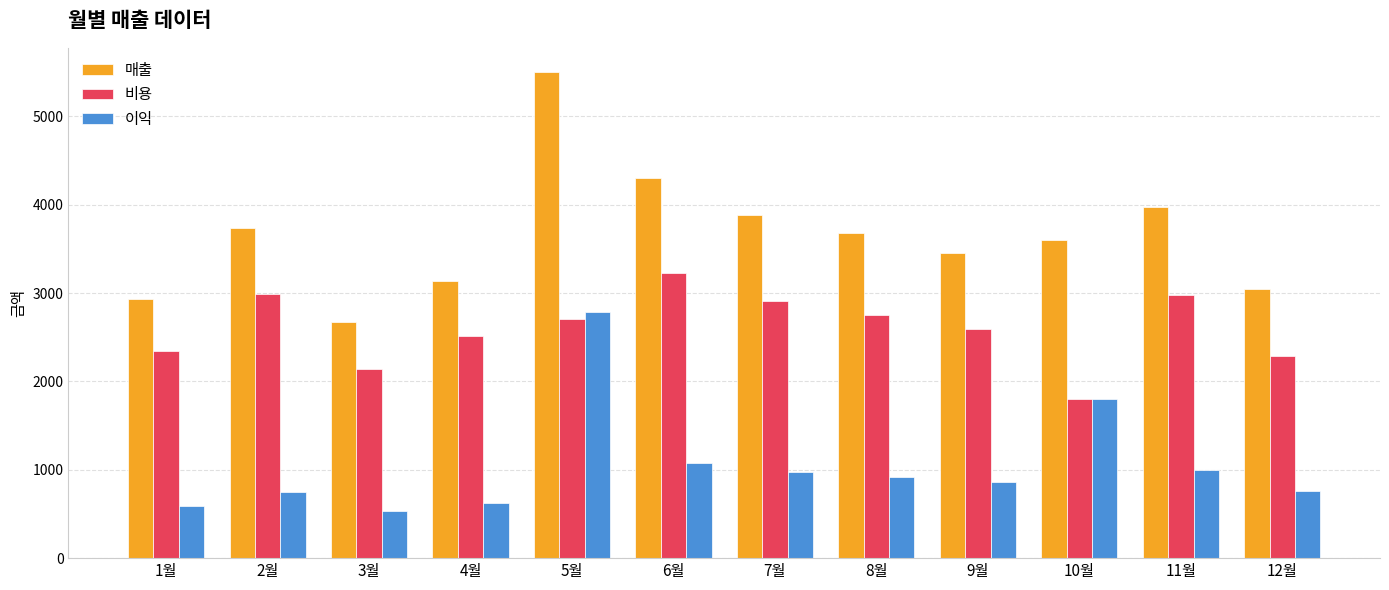

What is the difference between the highest and lowest values at 6월?

3225.0